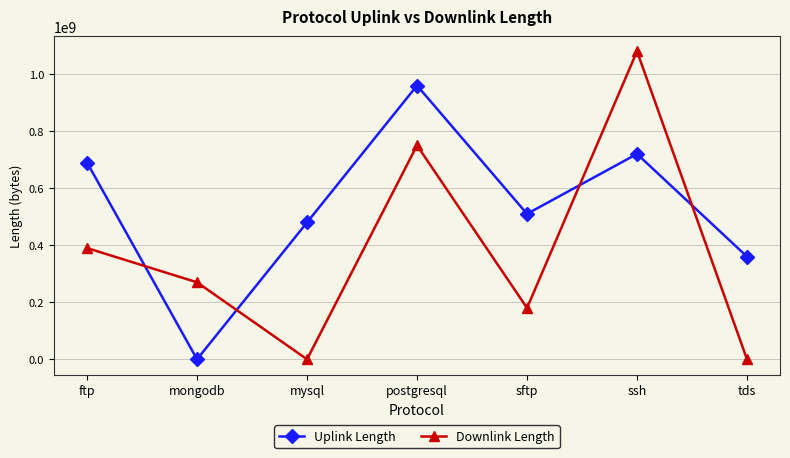

Which series has the largest range (max minus min)?

Downlink Length